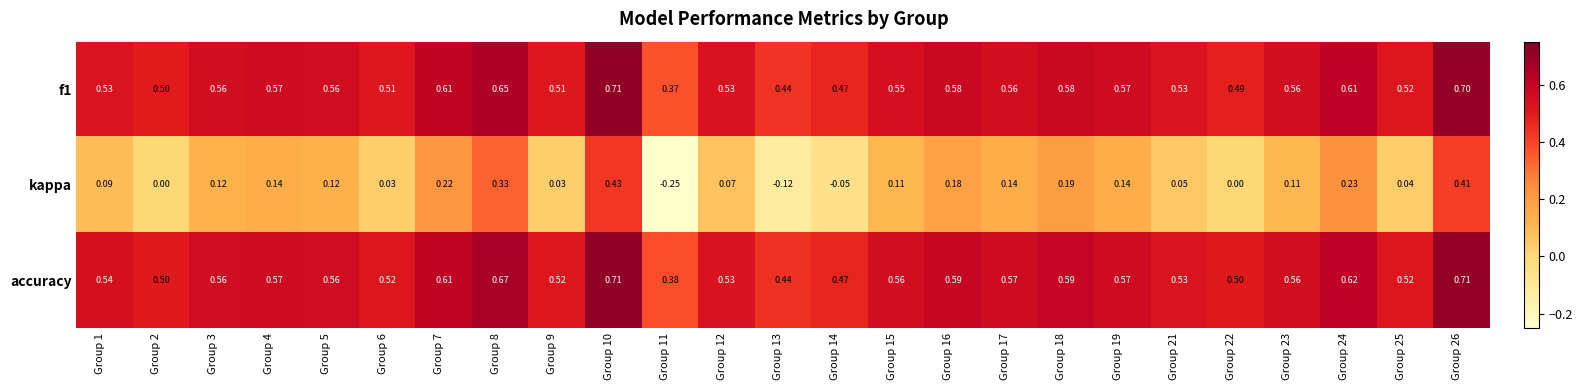

Between Group 2 and Group 4, which series saw the biggest shift?

kappa